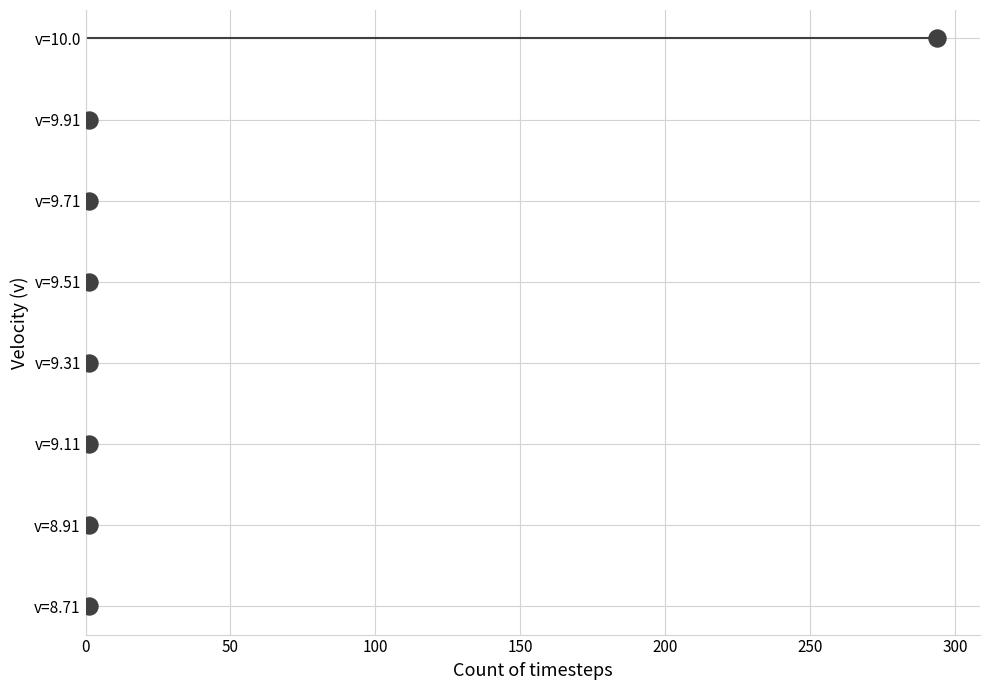

Which has a higher value, 0 or 300?

300